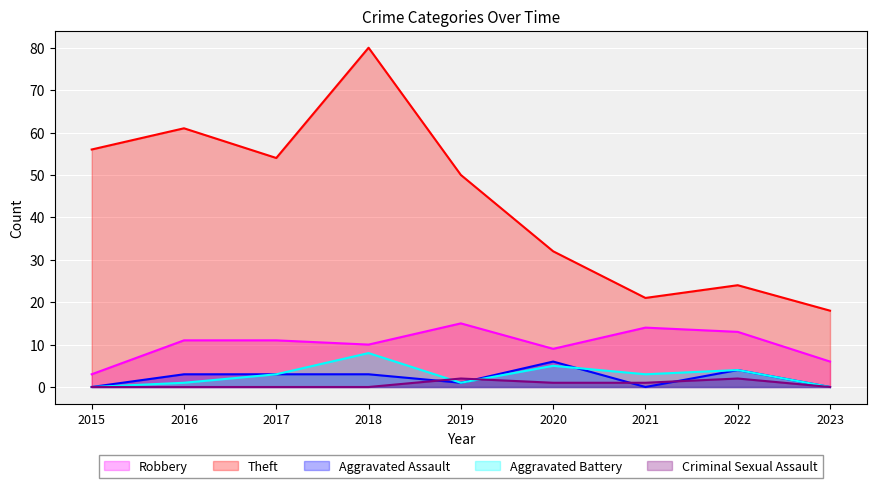

At which label is Criminal Sexual Assault closest to 1?

2020